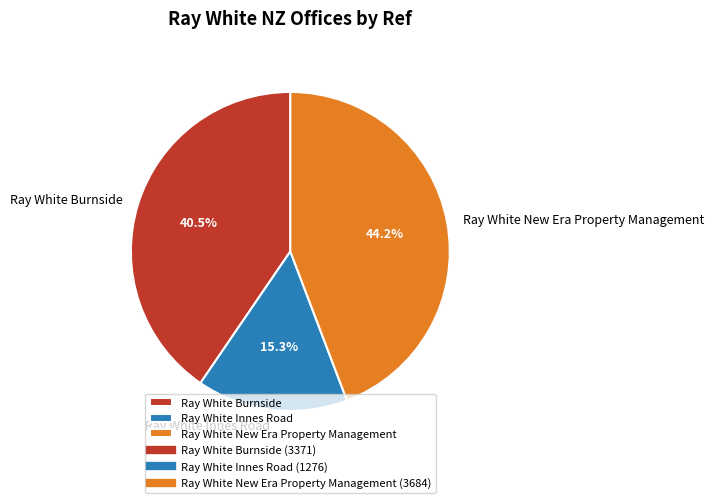

Approximately how many times larger is the value at Ray White Burnside compared to Ray White Innes Road?

2.6